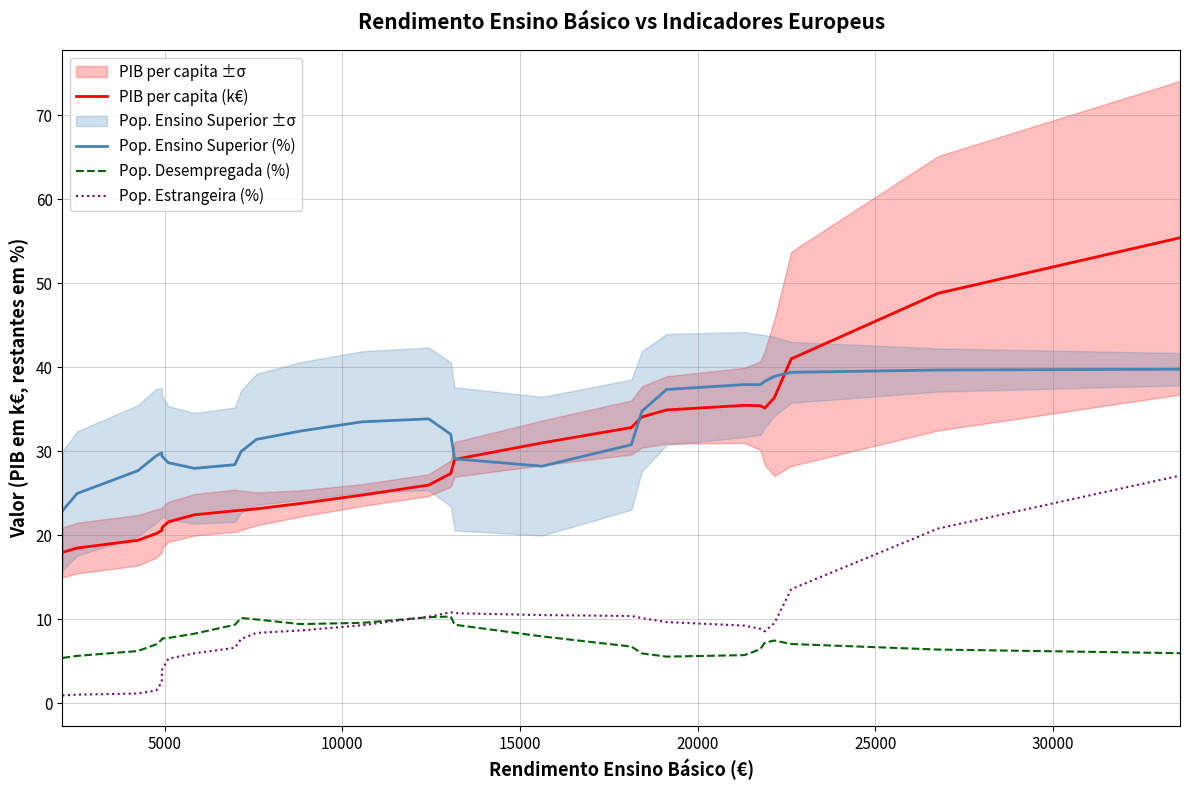

Does the chart display data point markers on the line(s)?

No